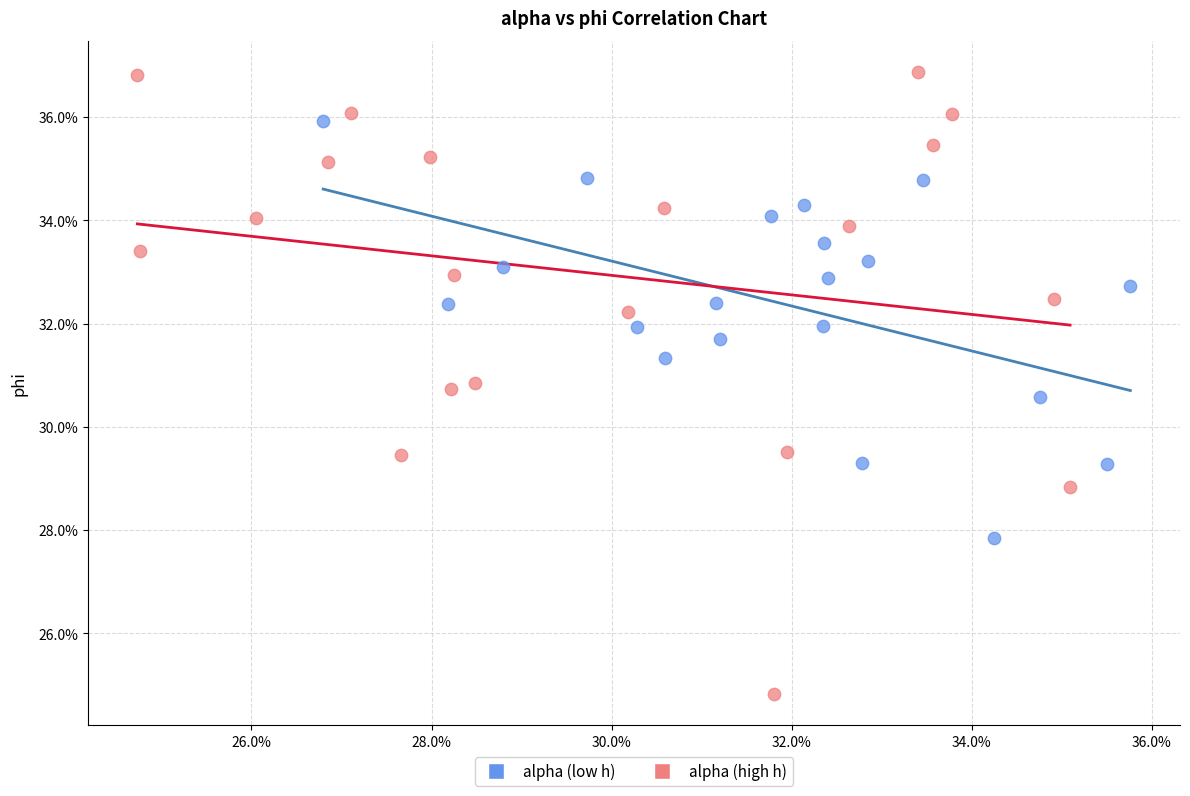

Which series contains the highest Y value?

alpha (high h)